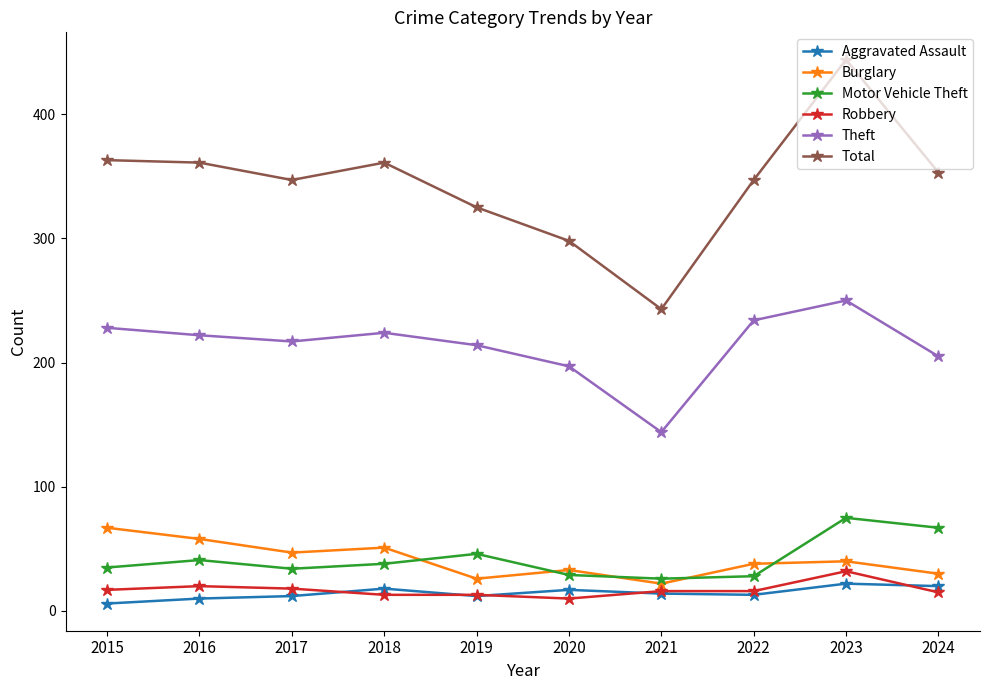

What is the average value of the Robbery series?

17